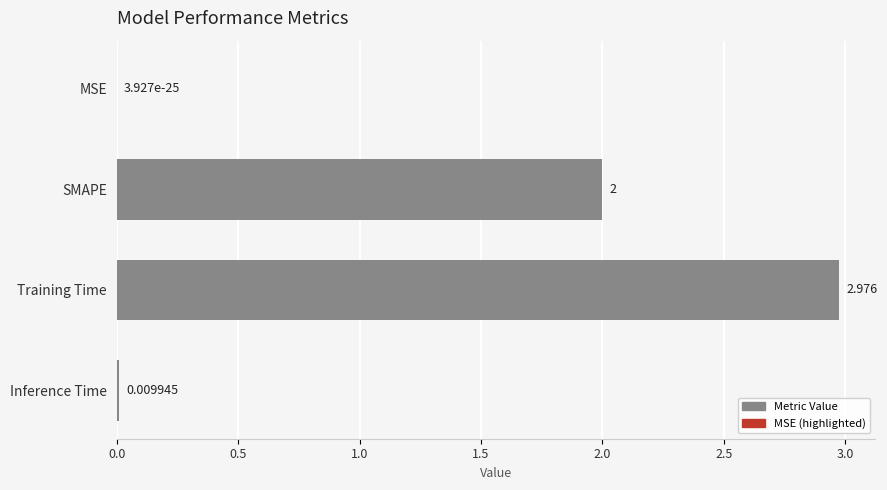

Between MSE and Inference Time, which is larger?

Inference Time